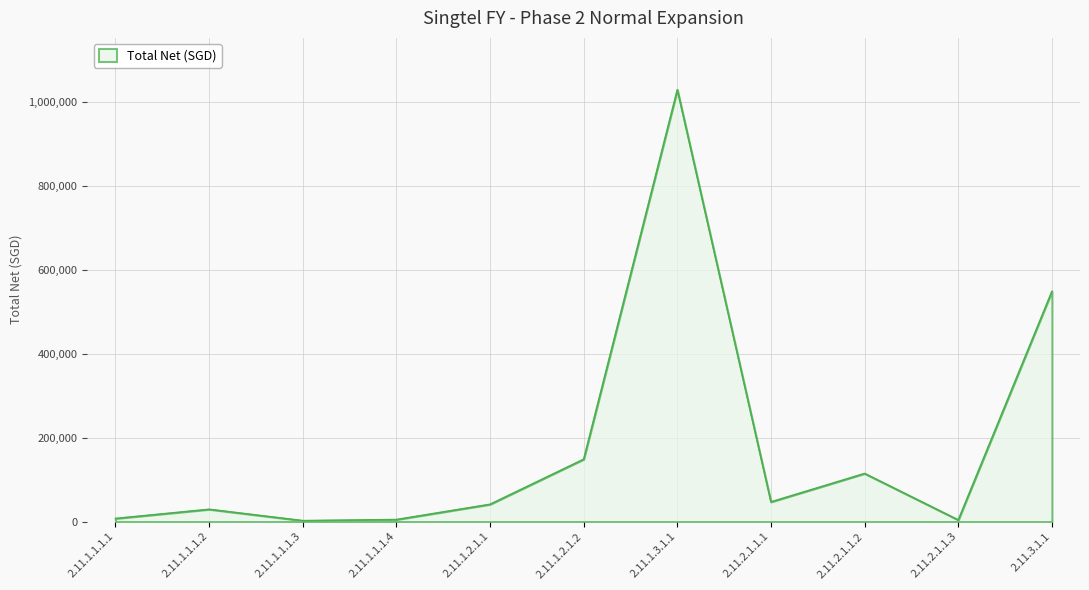

Where is the data nearest to the value 515571?

2.11.3.1.1